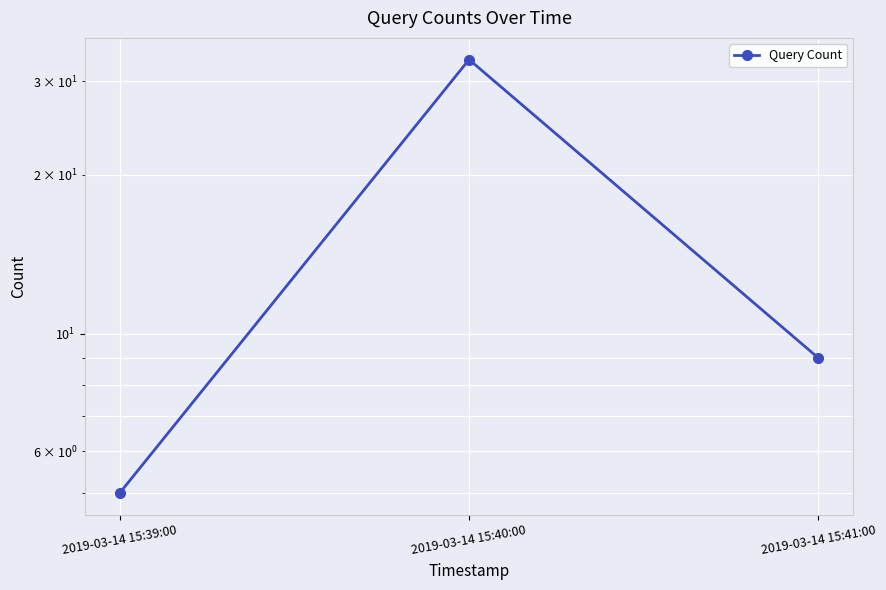

What is the label of the 2nd point from the left?

2019-03-14 15:40:00